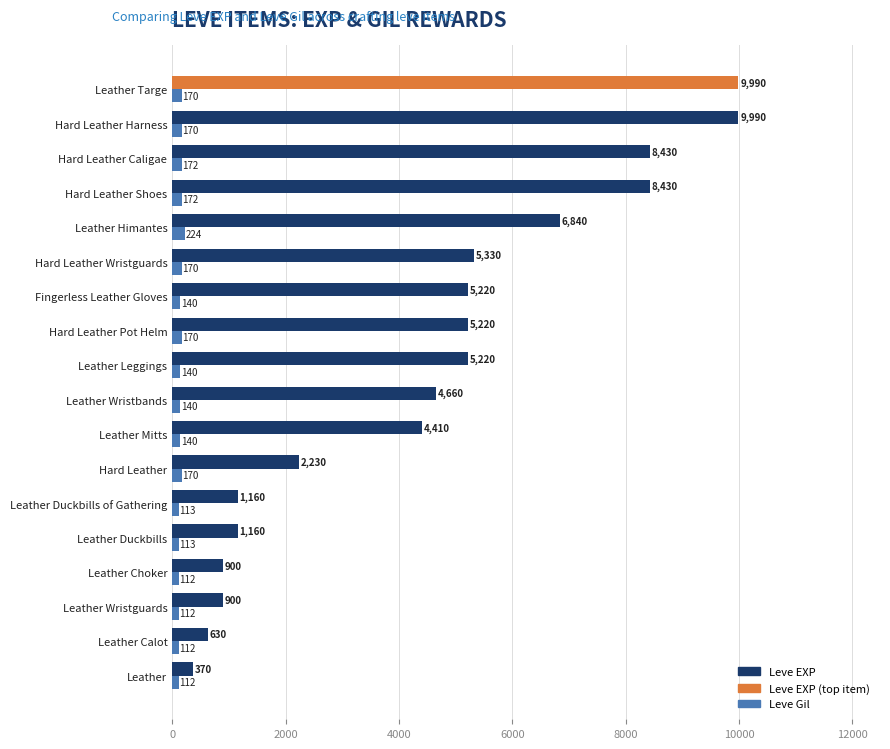

Rank the series by their average value, from highest to lowest.

Leve EXP, Leve Gil